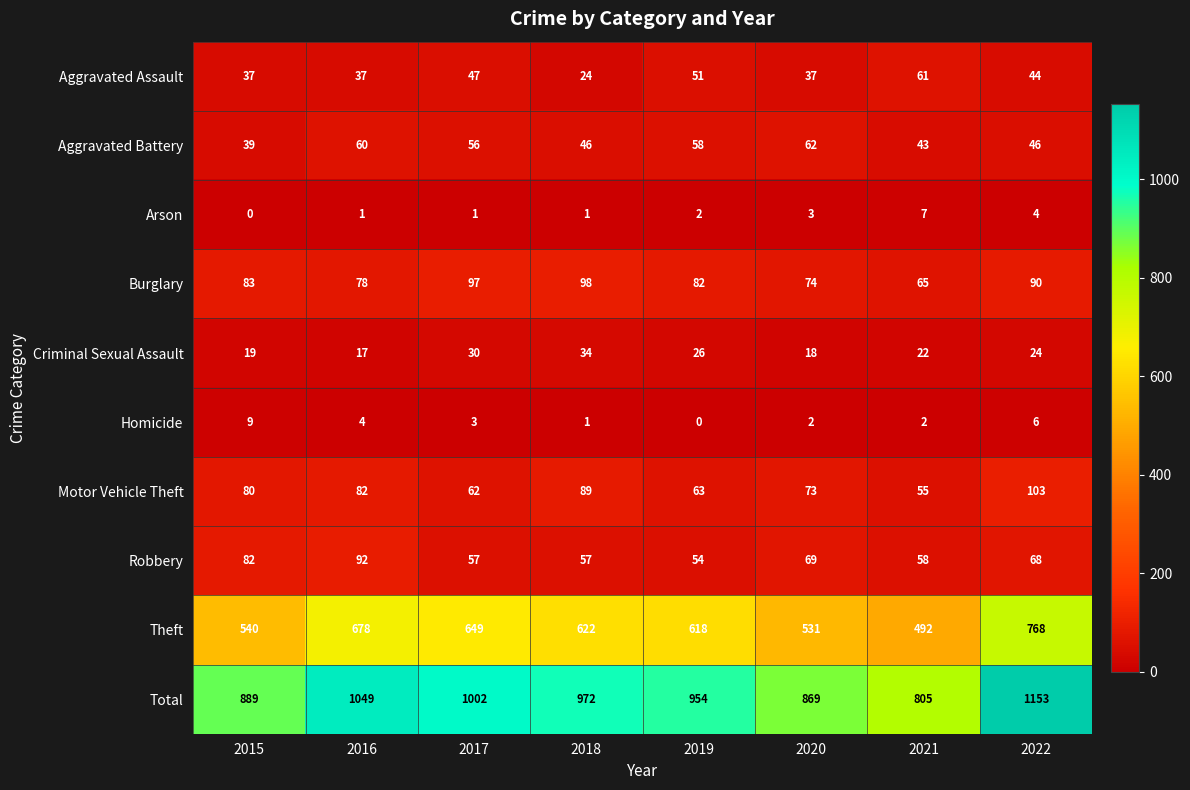

At which category is the sum across all series the highest?

2022